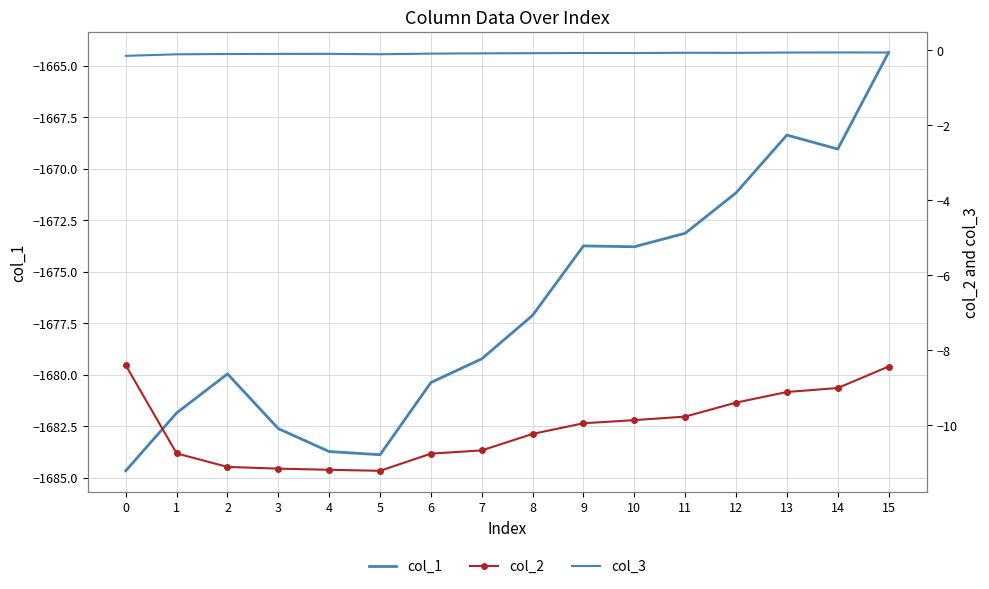

Where is col_1 nearest to the value -1674?

10